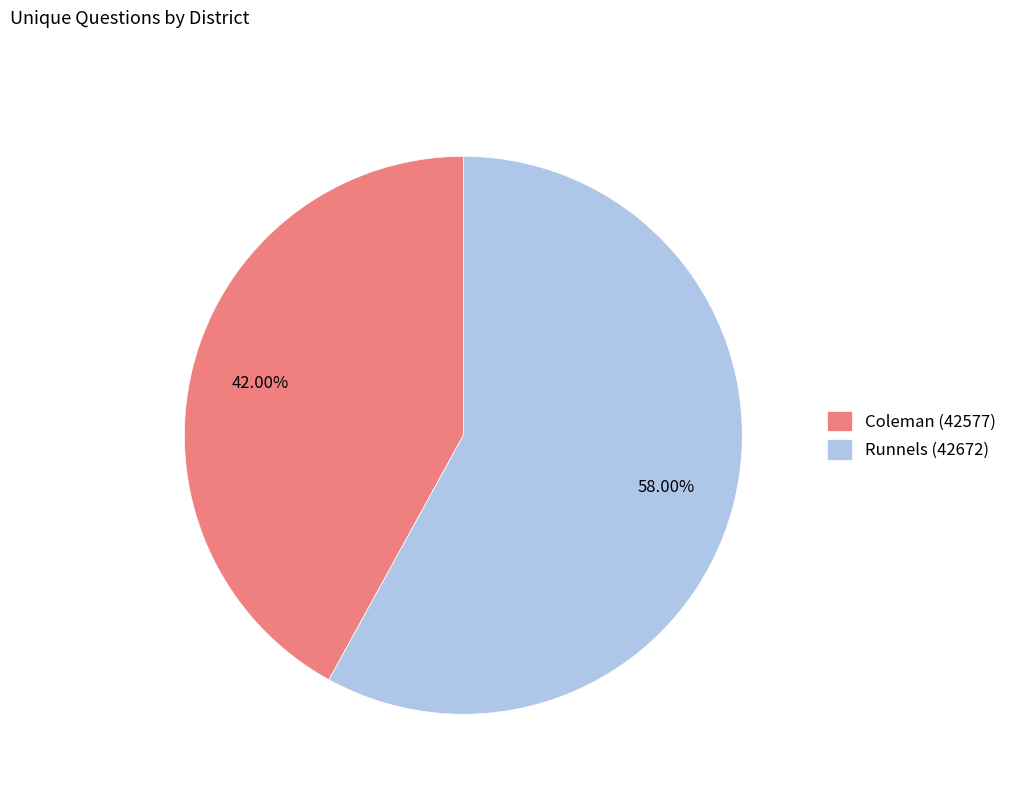

What is the ratio of the value at Runnels (42672) to the value at Coleman (42577)?

1.4